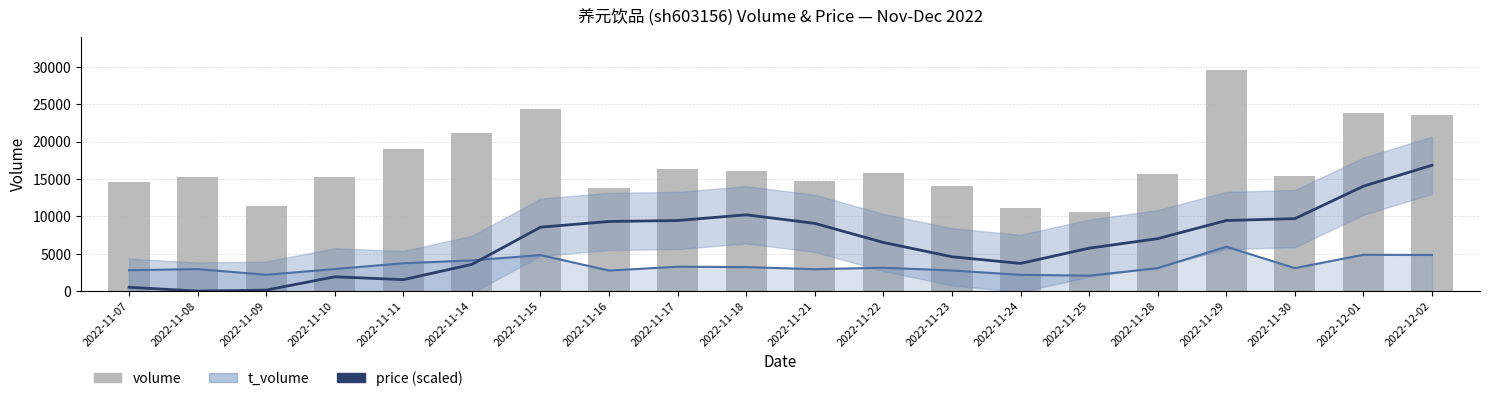

True or false: volume has a value of 10023.9 at 2022-11-08.

False